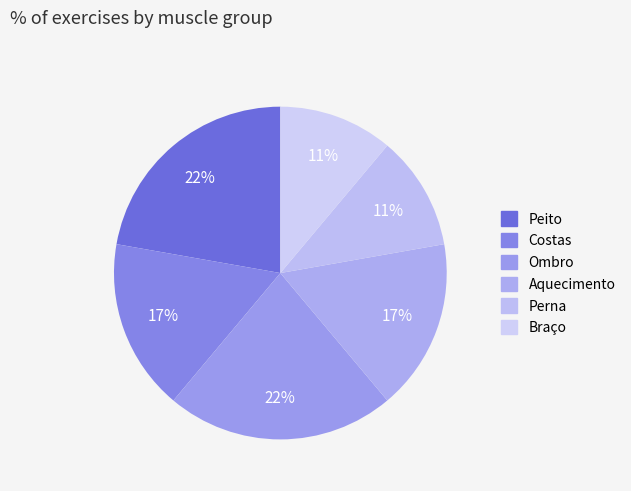

Which slice is the largest?

Peito